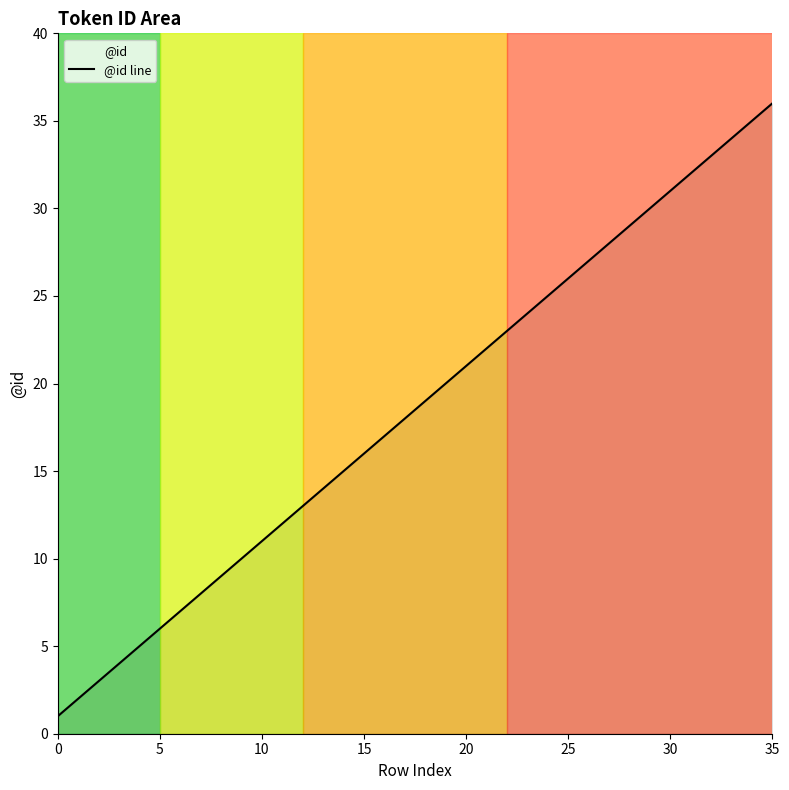

Which category has the lowest value across all series?

0